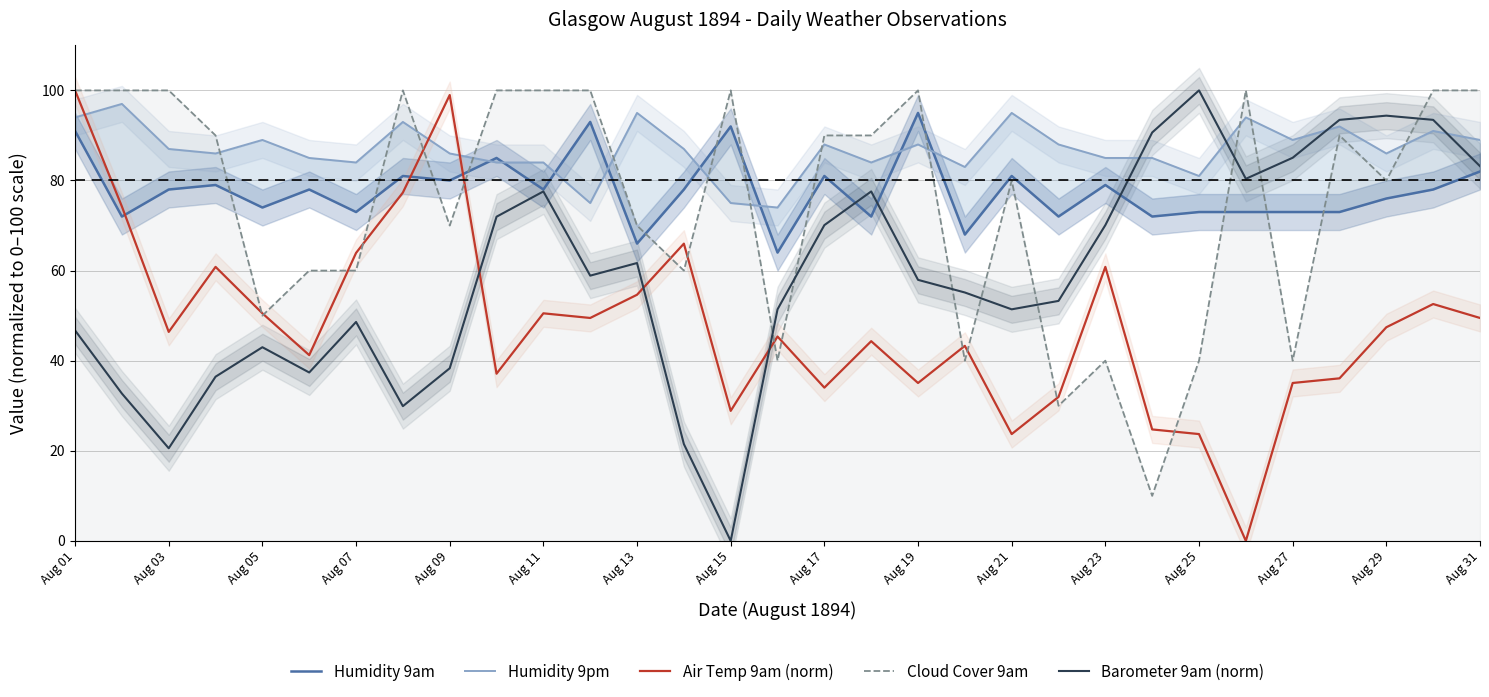

Which series has the largest total across all categories?

Humidity 9pm